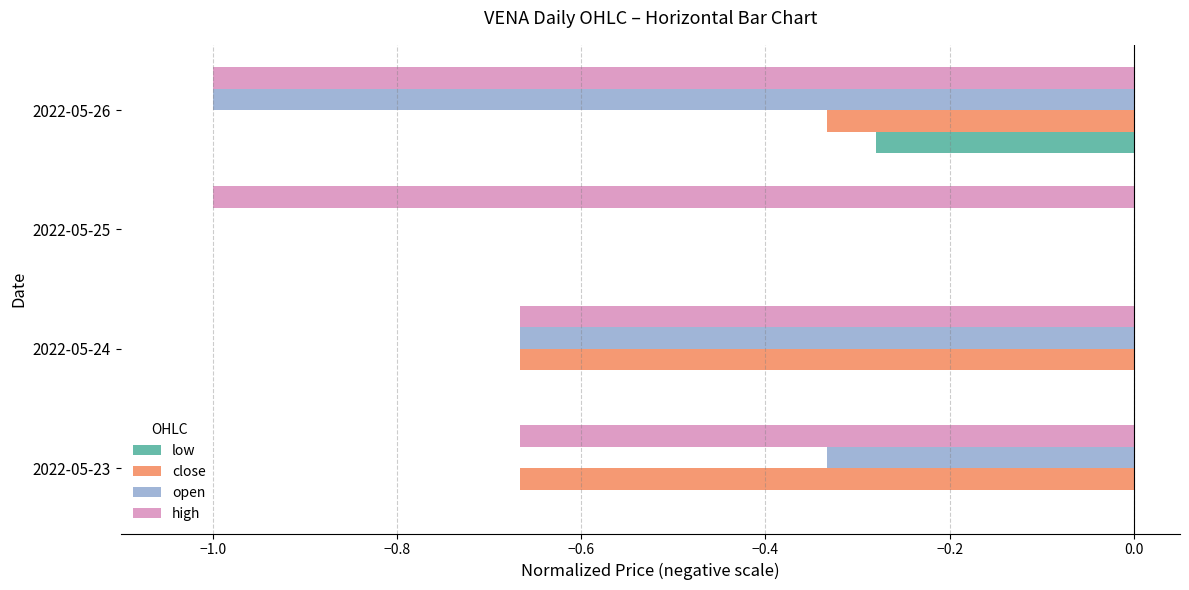

True or false: low has a value of -0.2 at 2022-05-23.

False